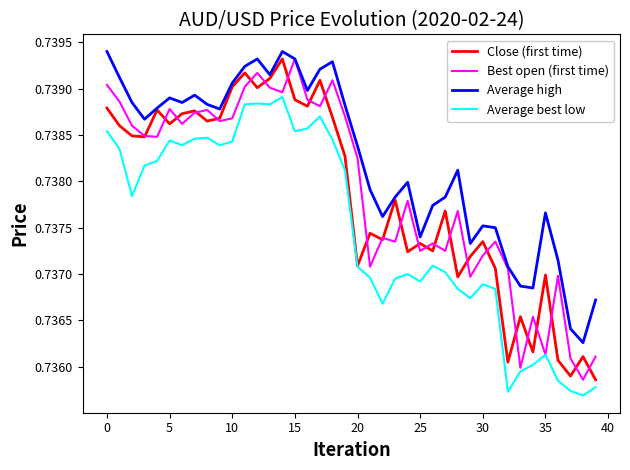

What is the sum of all Close (first time) values?

29.5